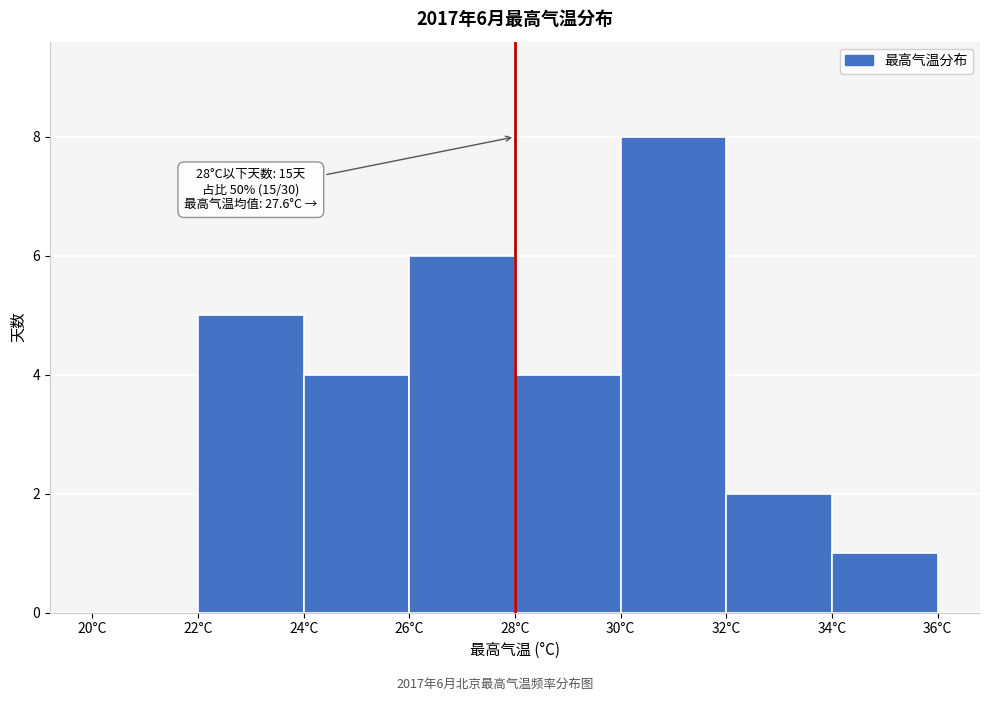

Which range on the x-axis has the tallest bar?

30 to 32